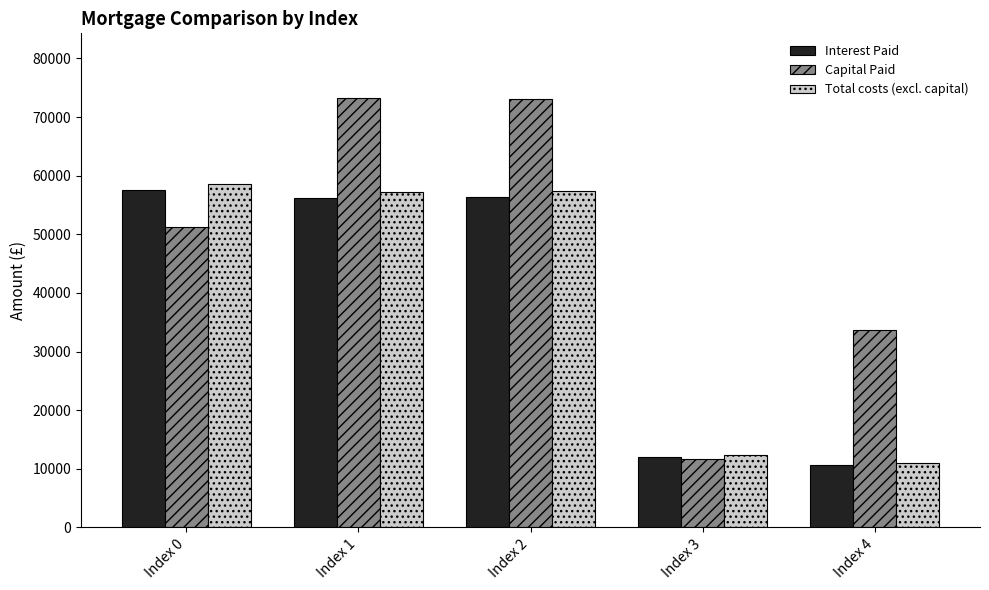

What is the average value of the Capital Paid series?

48573.8